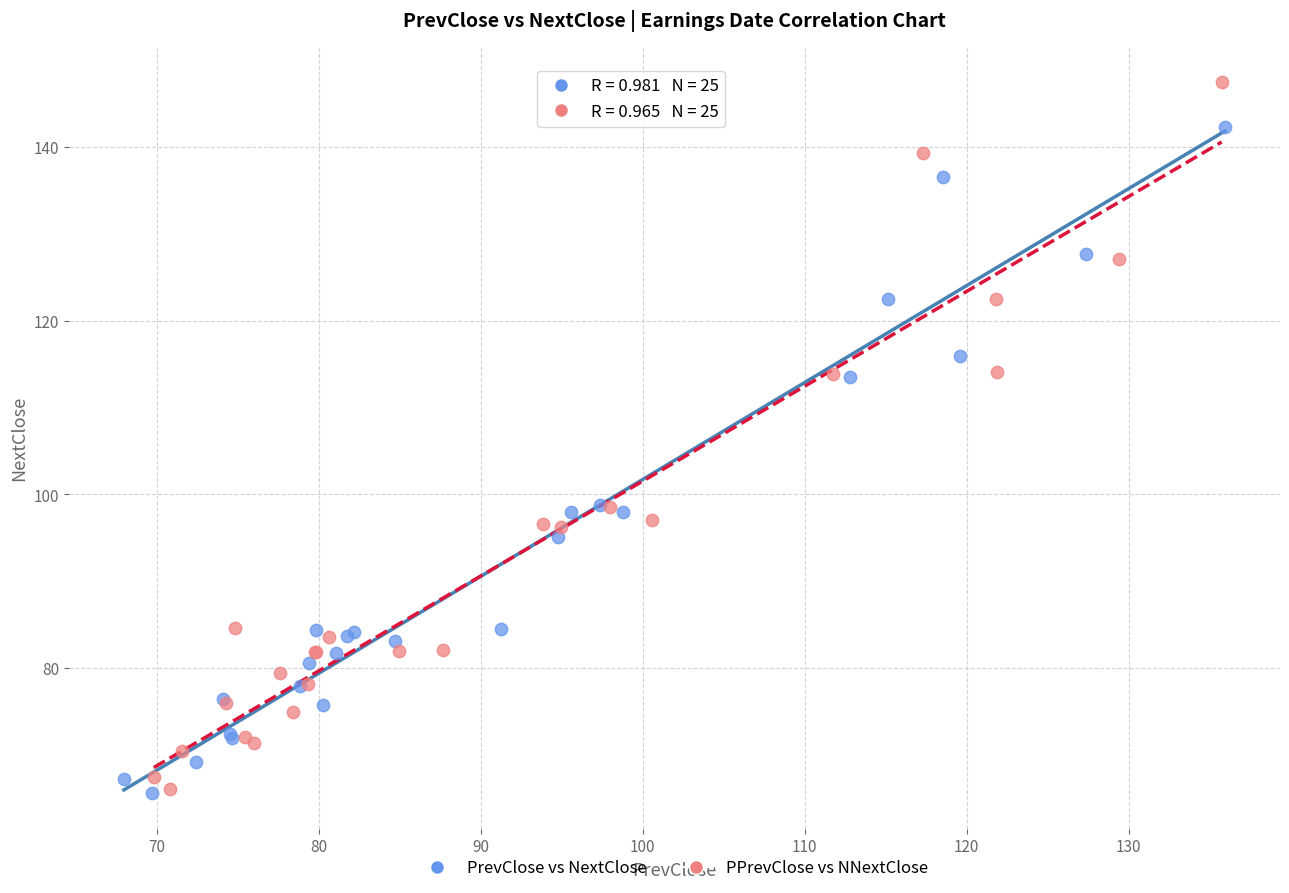

Which series has the widest spread of Y values?

PPrevClose vs NNextClose